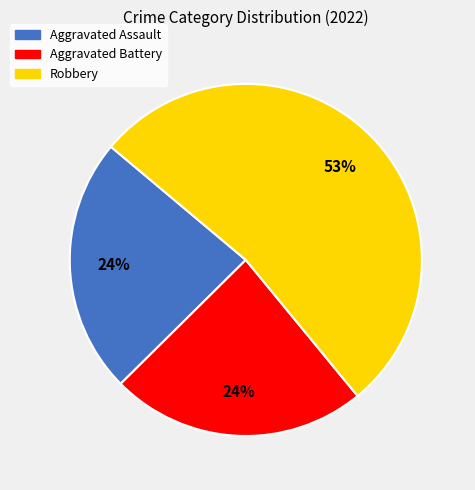

Count the number of slices in the pie.

3